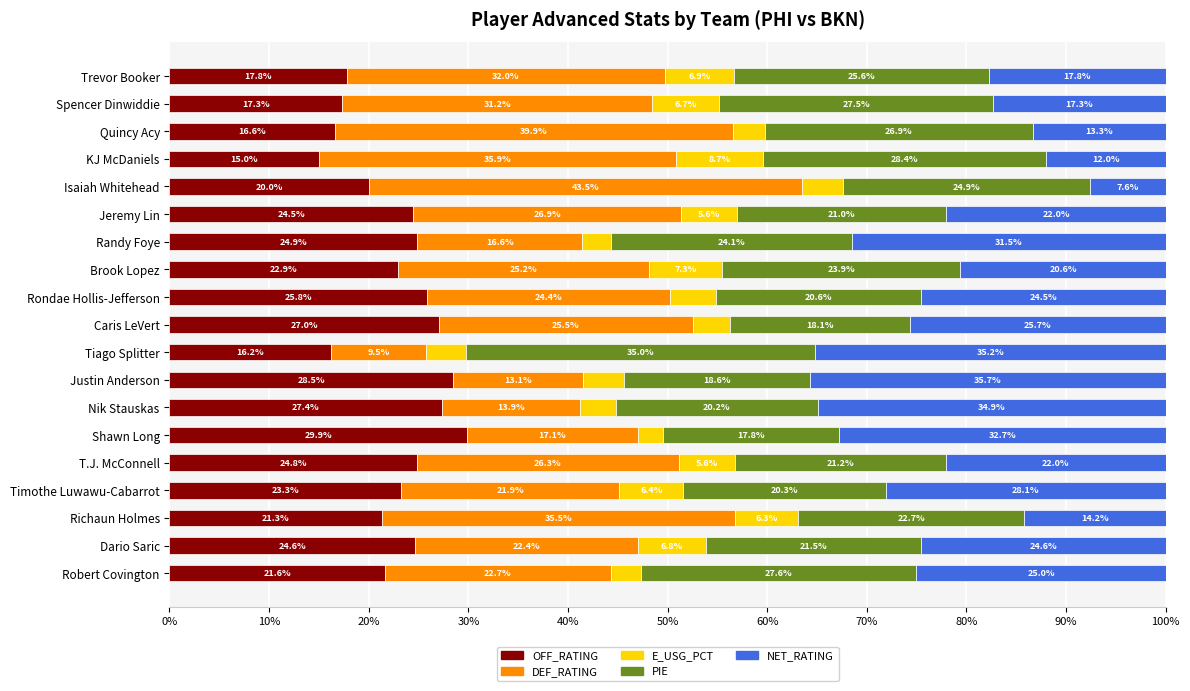

True or false: OFF_RATING has a value of 35.6 at Jeremy Lin.

False